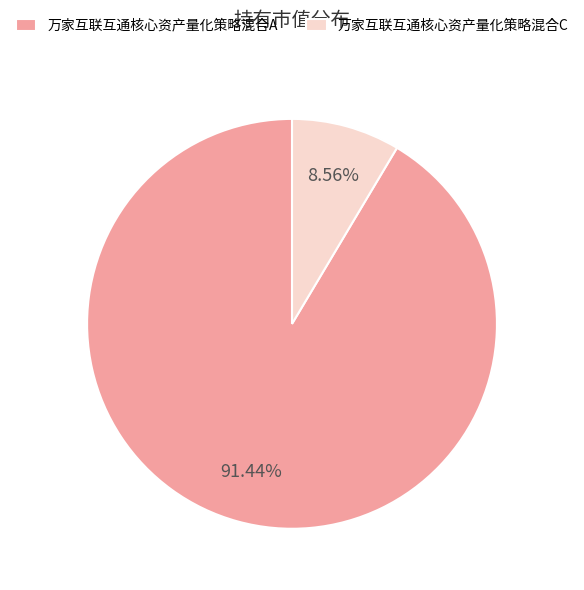

Which category has the smallest portion of the pie?

万家互联互通核心资产量化策略混合C